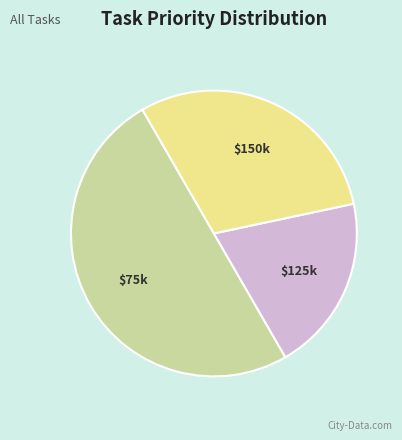

How many segments does this pie chart have?

3